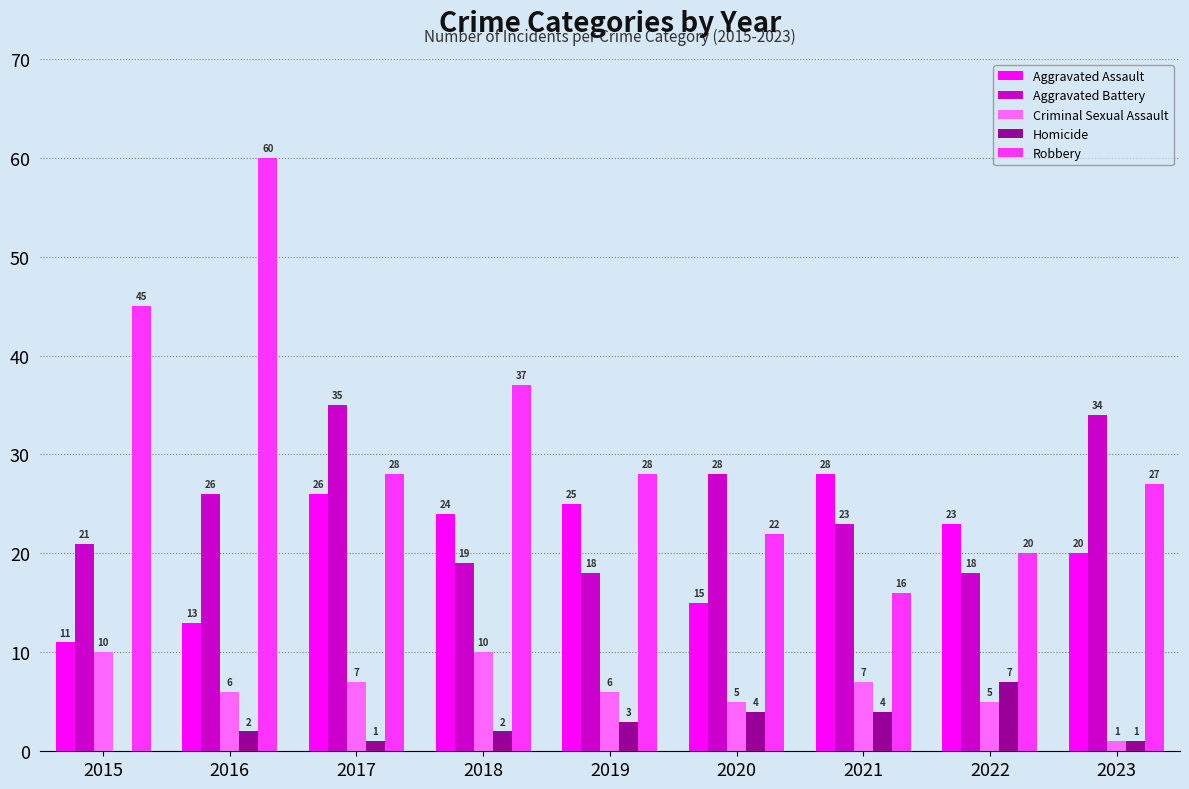

Are the bars horizontal?

No